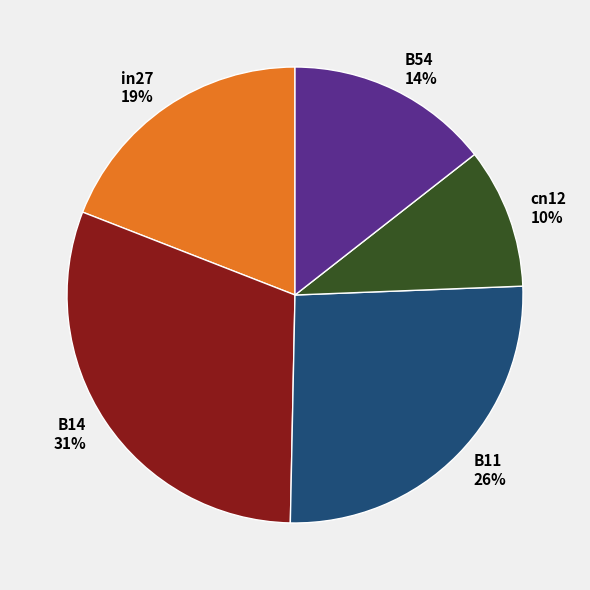

Which slice is the largest?

B14